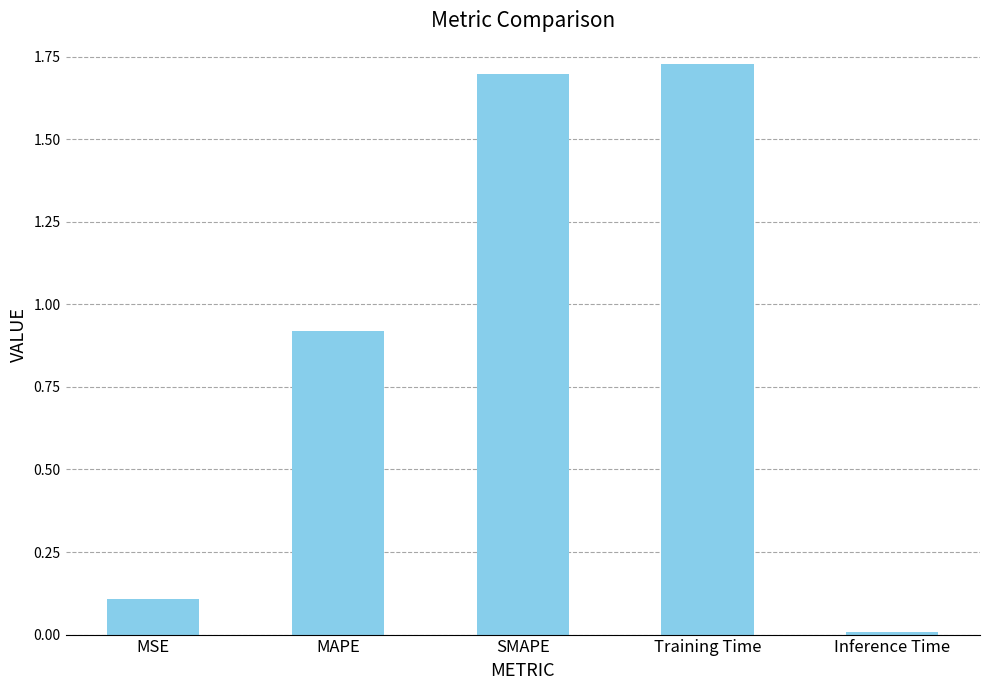

The chart shows a value of 0.0 at Inference Time. True or false?

True